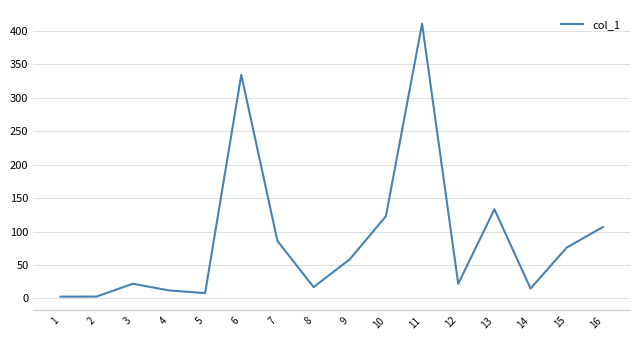

How many series are shown in this chart?

1